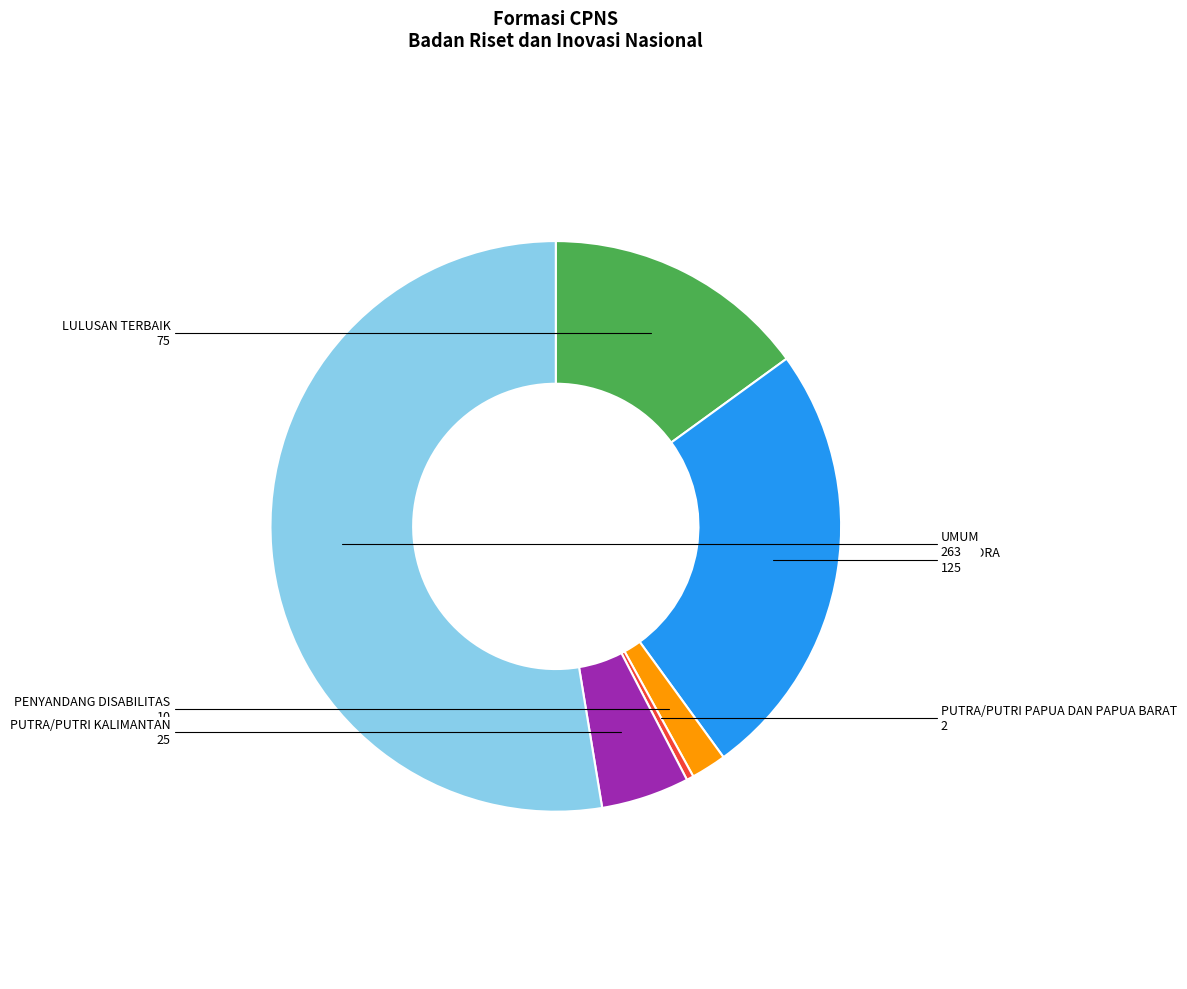

What is the smallest slice in the pie chart?

PUTRA/PUTRI PAPUA DAN PAPUA BARAT